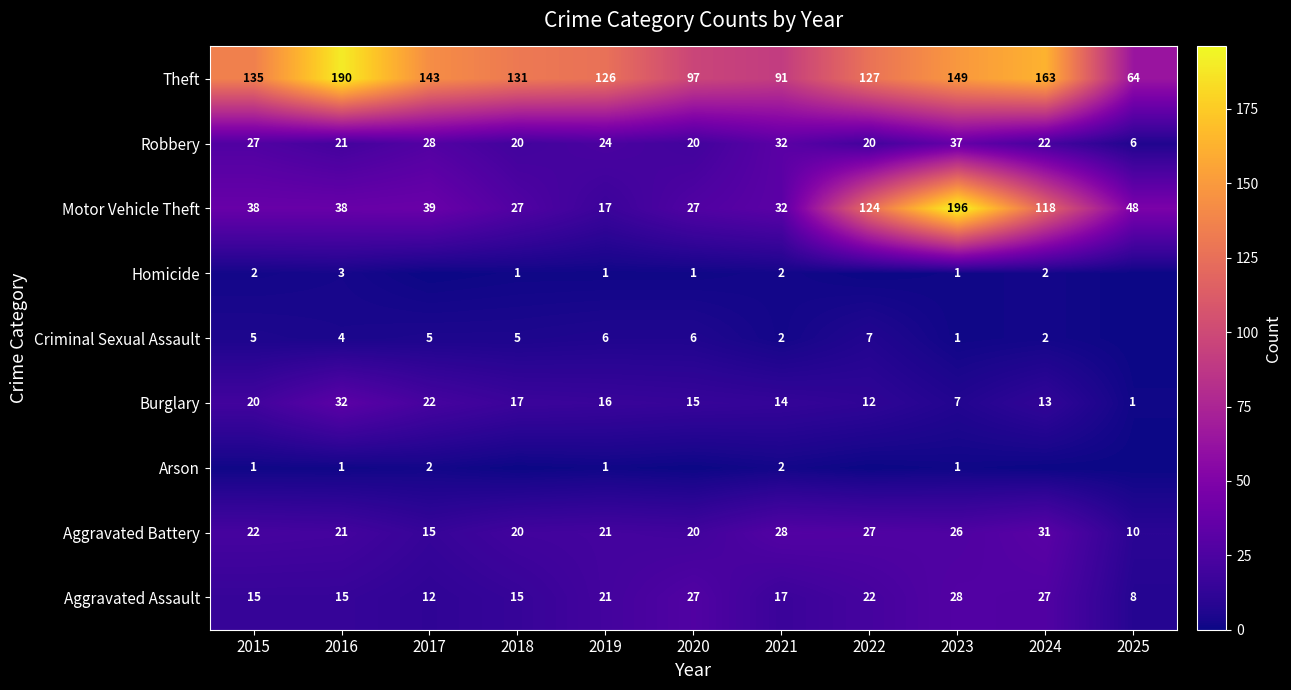

True or false: Arson has a value of 1 at 2023.

True